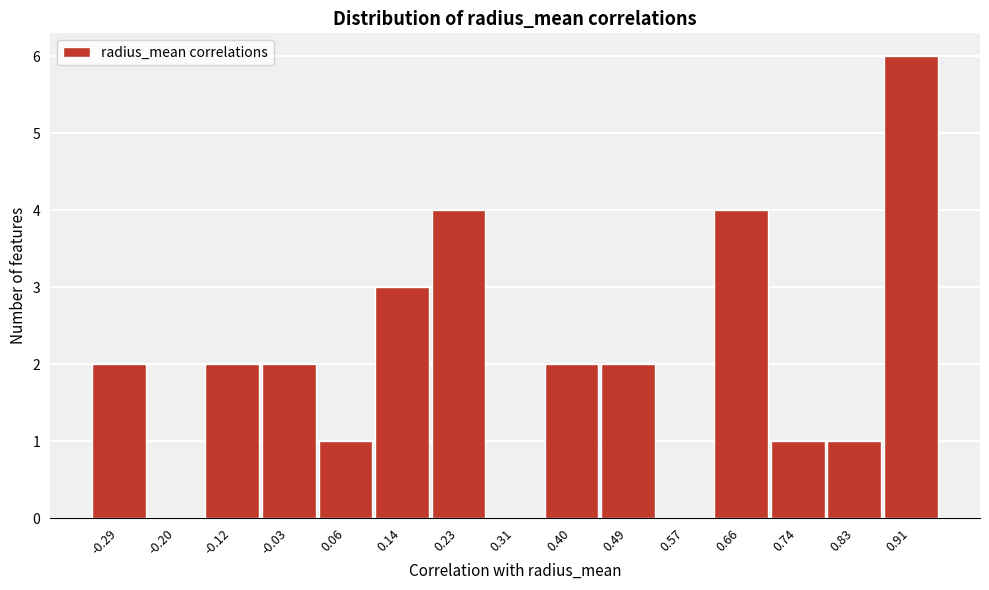

Reading right to left, what are all the values shown in this chart?

0.91=6	0.83=1	0.74=1	0.66=4	0.57=0	0.49=2	0.40=2	0.31=0	0.23=4	0.14=3	0.06=1	-0.03=2	-0.12=2	-0.20=0	-0.29=2